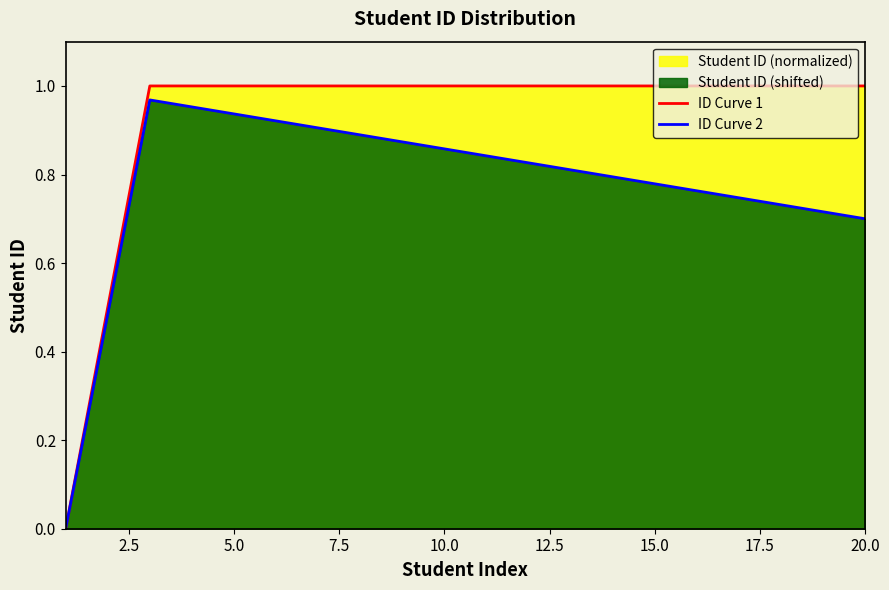

Rank the series by their average value, from lowest to highest.

ID Curve 2, ID Curve 1